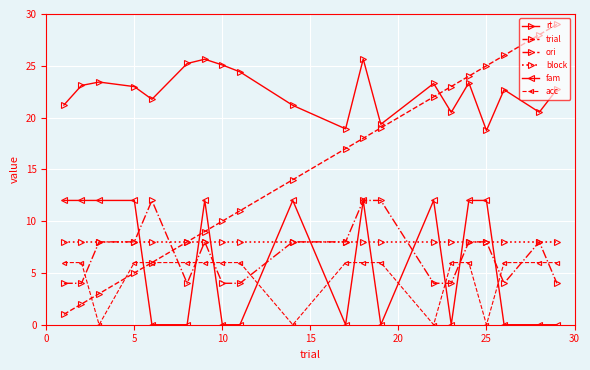

Which series has the largest range (max minus min)?

trial